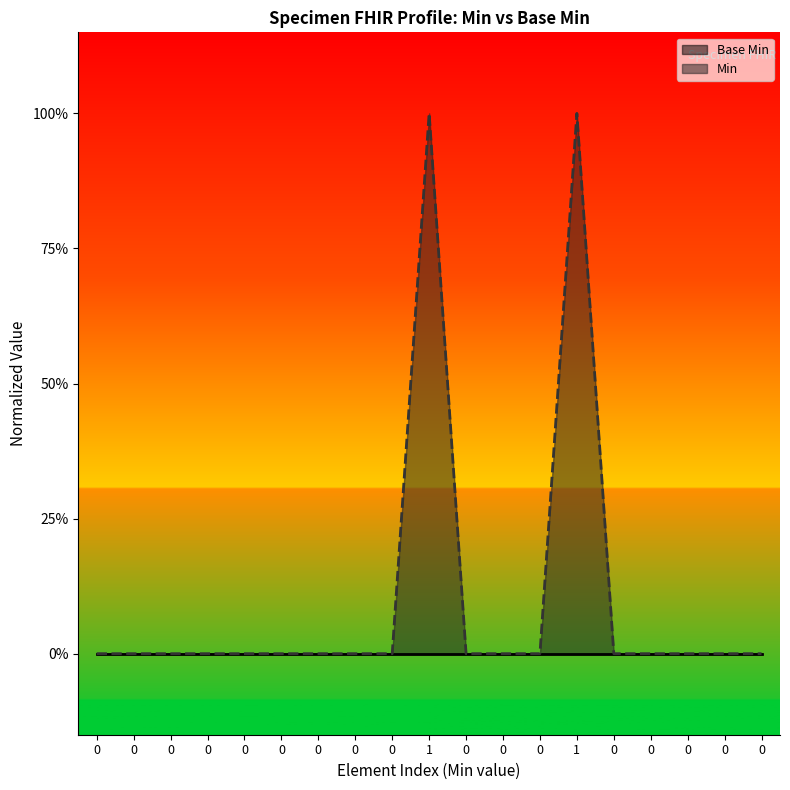

Reading right to left, extract all data points from this chart.

0	0	0	0	0	1	0	0	0	1	0	0	0	0	0	0	0	0	0